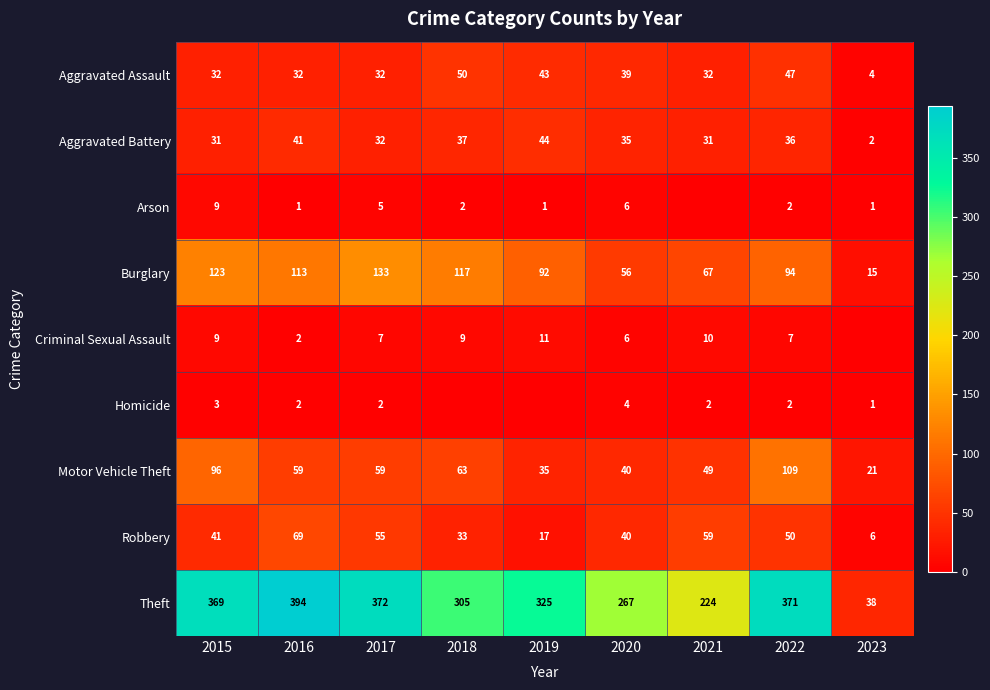

Is the value of Arson at 2023 greater than the value of Theft at 2023?

No